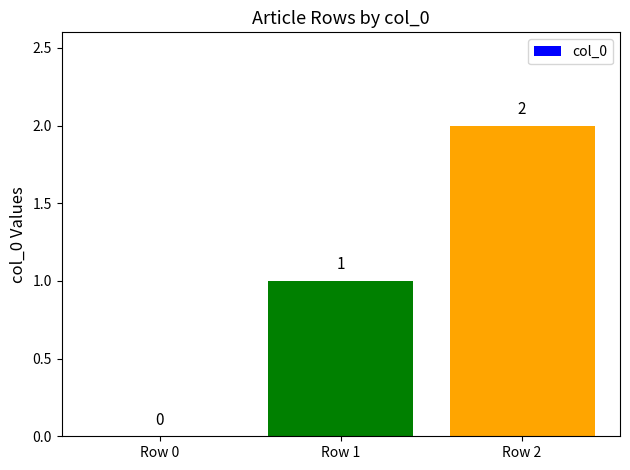

The chart shows a value of 2 at Row 2. True or false?

True